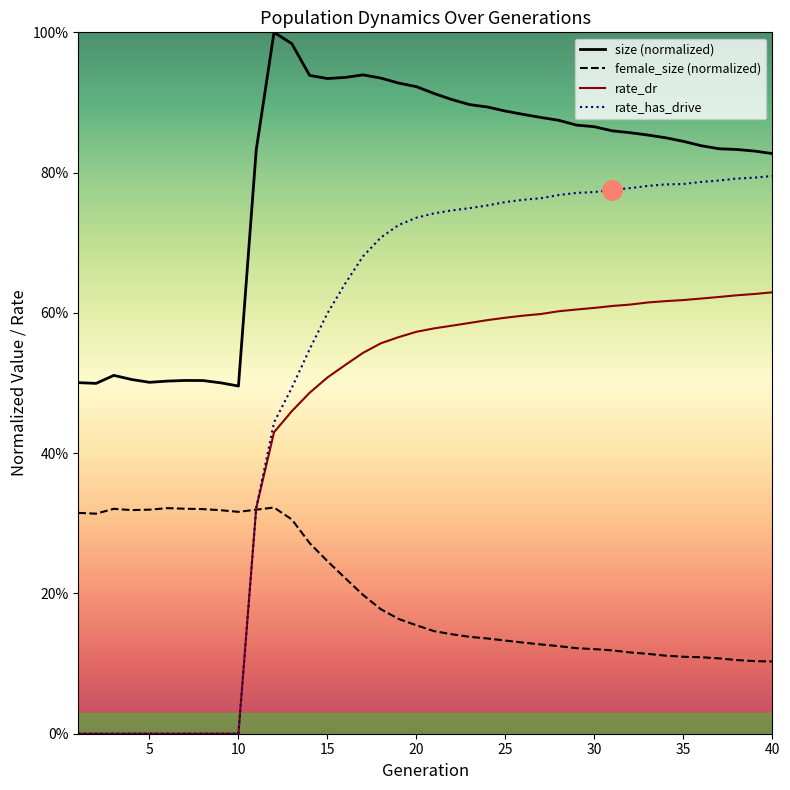

Reading left to right, transcribe all the data shown in this chart.

size: 0.5	0.5	0.5	0.5	0.5	0.5	0.5	0.5	0.5	0.5	0.8	1.0	1.0	0.9	0.9	0.9	0.9	0.9	0.9	0.9	0.9	0.9	0.9	0.9	0.9	0.9	0.9	0.9	0.9	0.9	0.9	0.9	0.9	0.8	0.8	0.8	0.8	0.8	0.8	0.8
female_size: 0.3	0.3	0.3	0.3	0.3	0.3	0.3	0.3	0.3	0.3	0.3	0.3	0.3	0.3	0.2	0.2	0.2	0.2	0.2	0.2	0.1	0.1	0.1	0.1	0.1	0.1	0.1	0.1	0.1	0.1	0.1	0.1	0.1	0.1	0.1	0.1	0.1	0.1	0.1	0.1
rate_dr: 0.0	0.0	0.0	0.0	0.0	0.0	0.0	0.0	0.0	0.0	0.3	0.4	0.5	0.5	0.5	0.5	0.5	0.6	0.6	0.6	0.6	0.6	0.6	0.6	0.6	0.6	0.6	0.6	0.6	0.6	0.6	0.6	0.6	0.6	0.6	0.6	0.6	0.6	0.6	0.6
rate_has_drive: 0.0	0.0	0.0	0.0	0.0	0.0	0.0	0.0	0.0	0.0	0.3	0.4	0.5	0.5	0.6	0.6	0.7	0.7	0.7	0.7	0.7	0.7	0.7	0.8	0.8	0.8	0.8	0.8	0.8	0.8	0.8	0.8	0.8	0.8	0.8	0.8	0.8	0.8	0.8	0.8